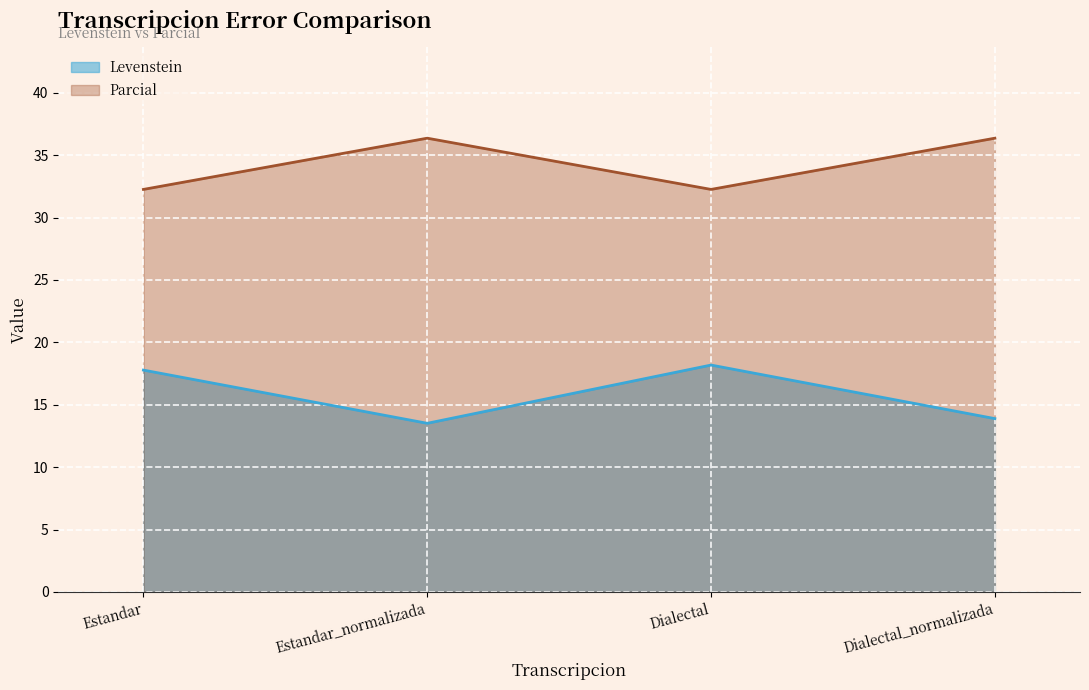

List the labels in order of Parcial value, largest first.

Estandar_normalizada, Dialectal_normalizada, Estandar, Dialectal